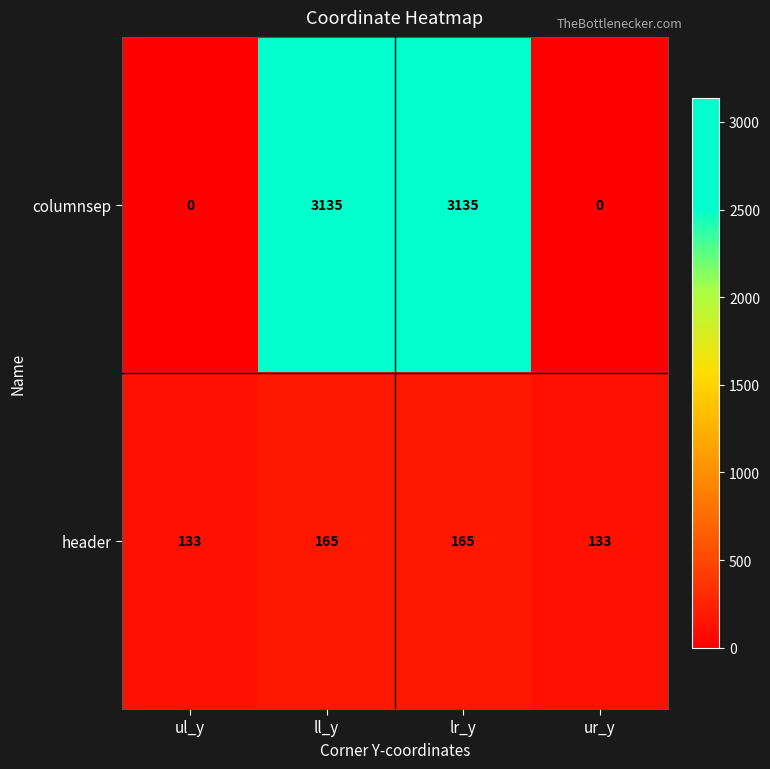

What is the difference between the maximum and second lowest values in the columnsep series?

3135